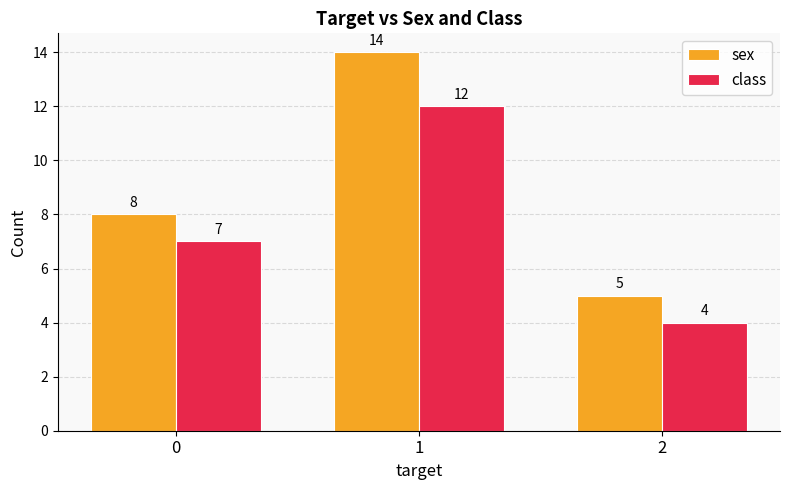

Are the bars horizontal?

No